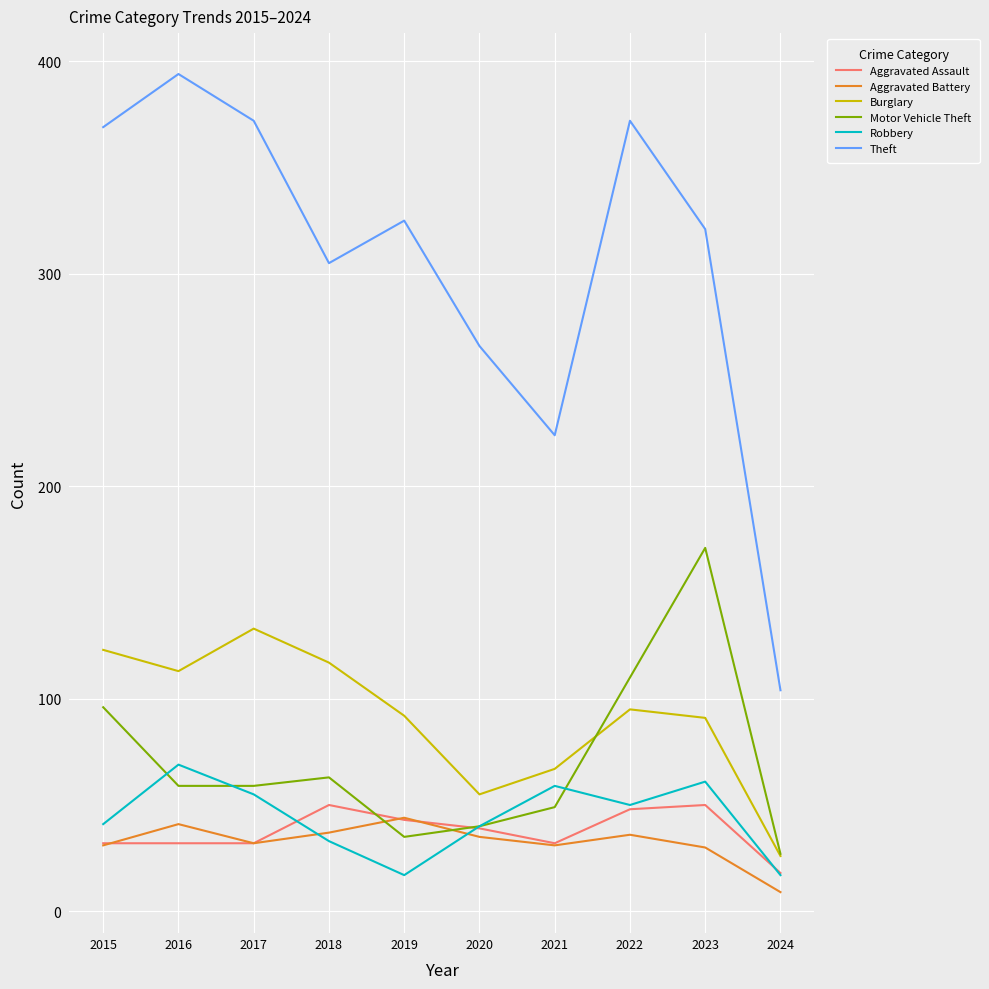

What are all the series names shown in the legend?

Aggravated Assault, Aggravated Battery, Burglary, Motor Vehicle Theft, Robbery, Theft